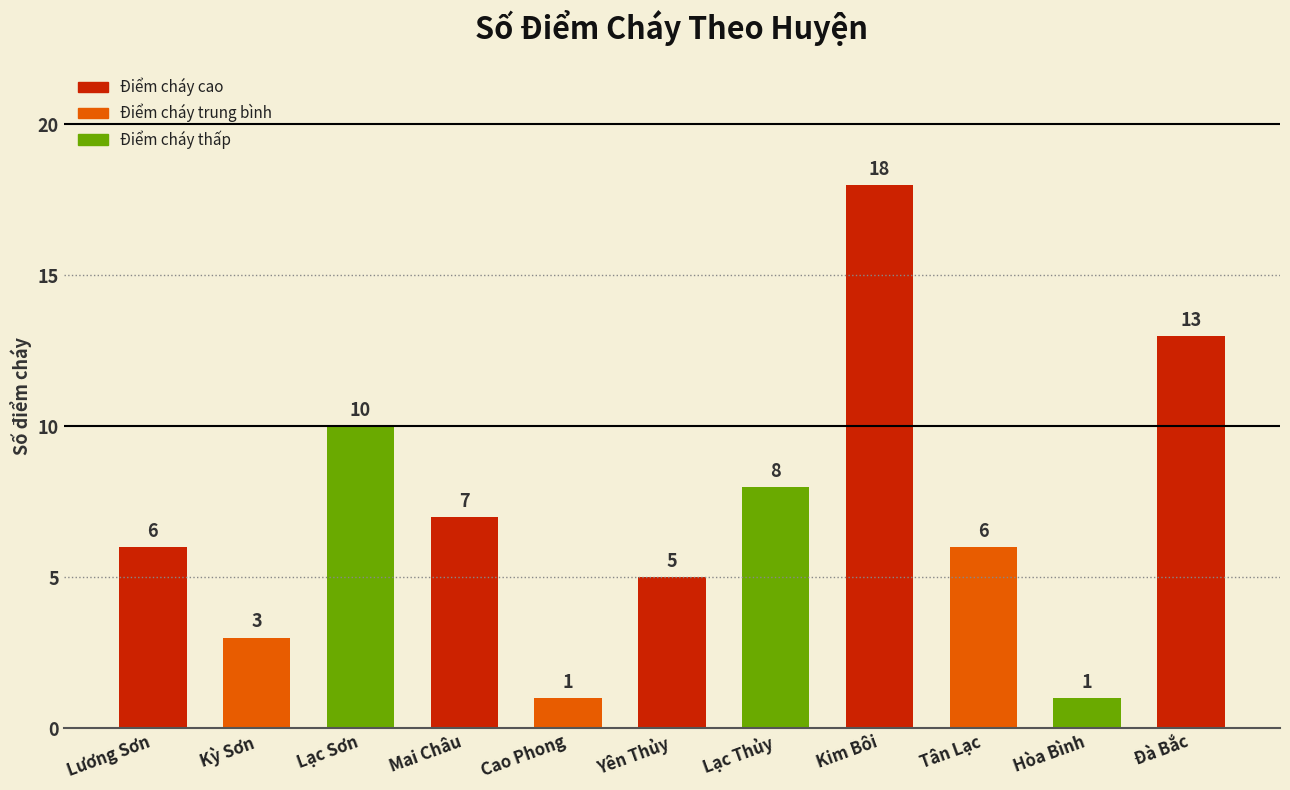

Reading left to right, list all the values displayed in this chart.

6	3	10	7	1	5	8	18	6	1	13